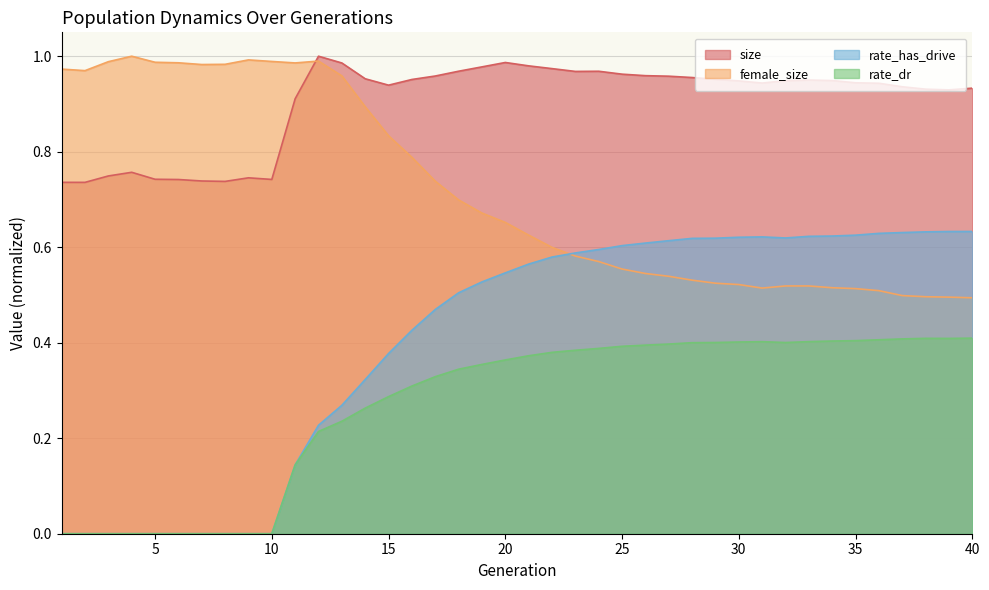

How many data points does each series have?

40